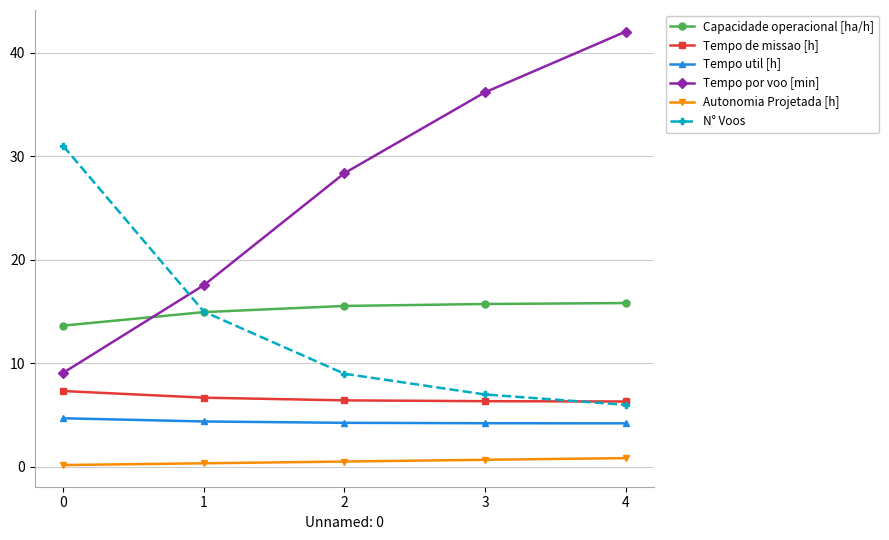

At which category is the sum across all series the highest?

4